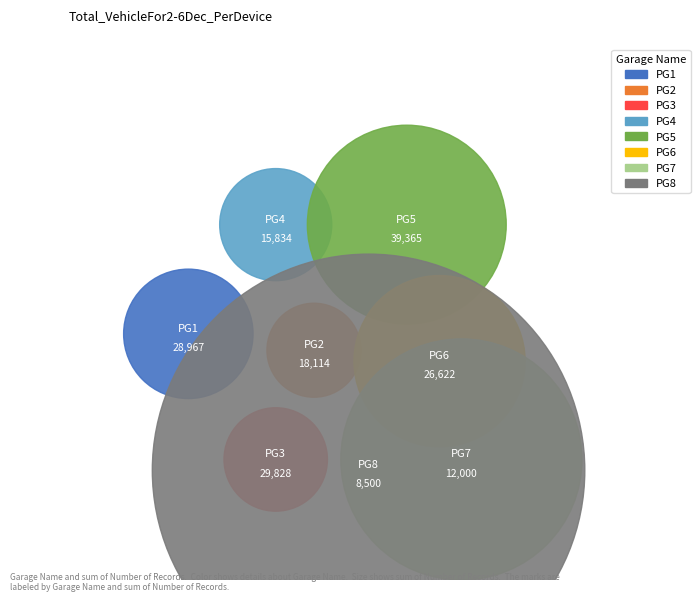

Does A2/A account for over 50% of the chart?

No